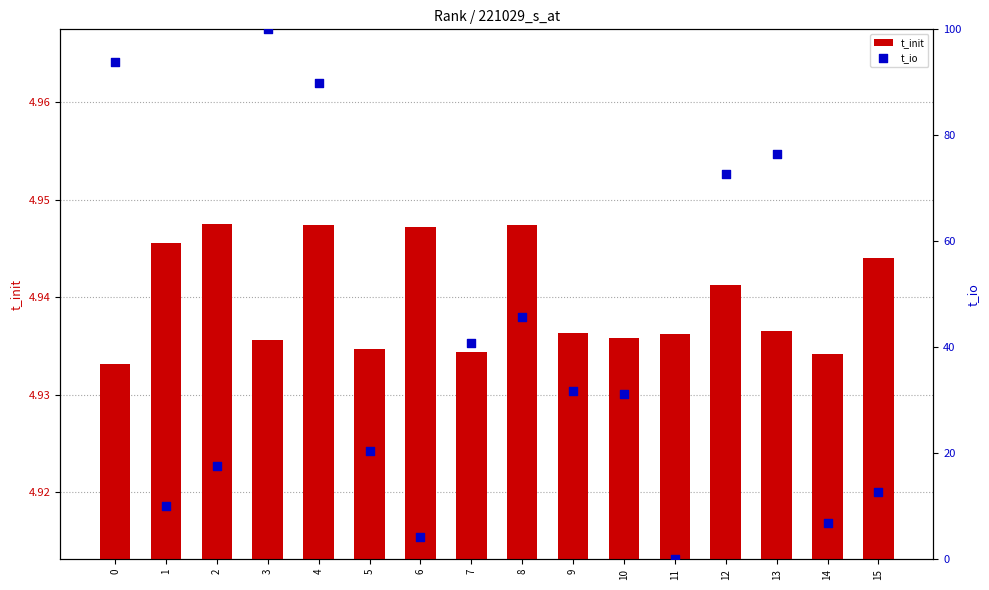

Which series contains the highest Y value?

t_io